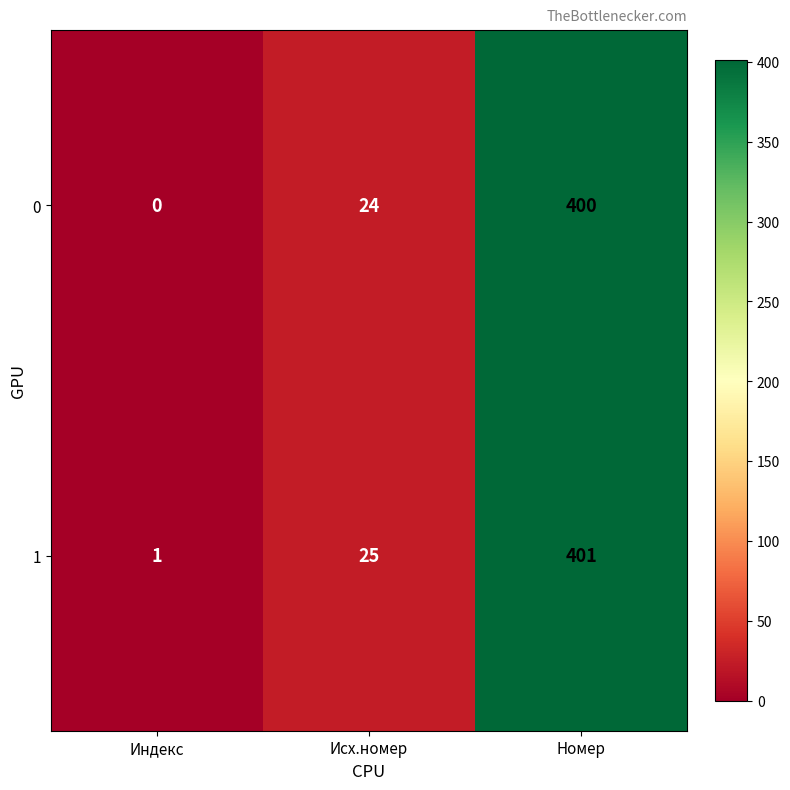

Count the number of categories in the chart.

3